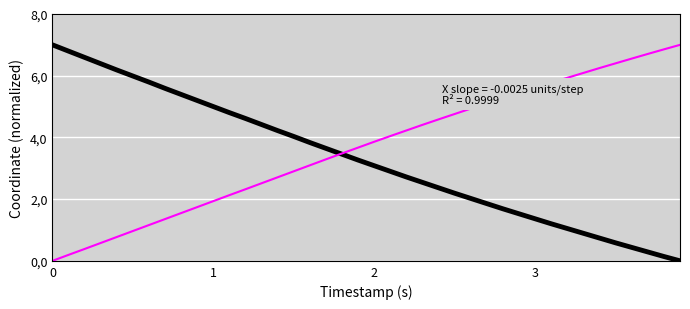

Does the chart display data point markers on the line(s)?

No